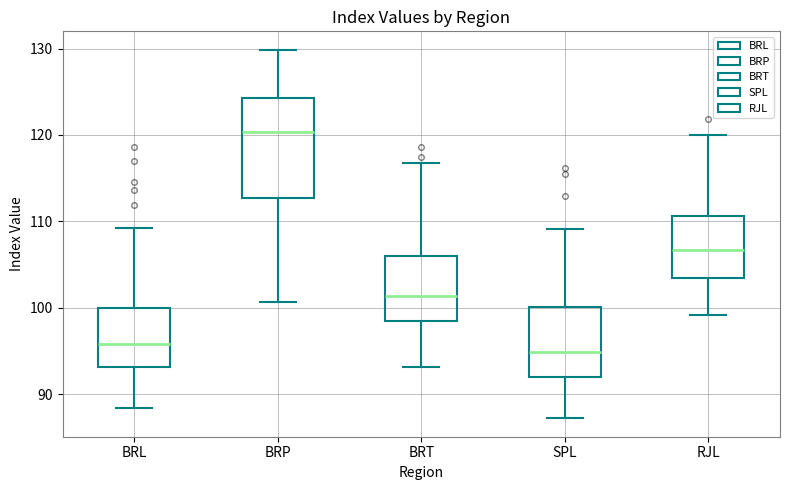

Comparing the boxes themselves (not the whiskers), which one is the tallest?

BRP